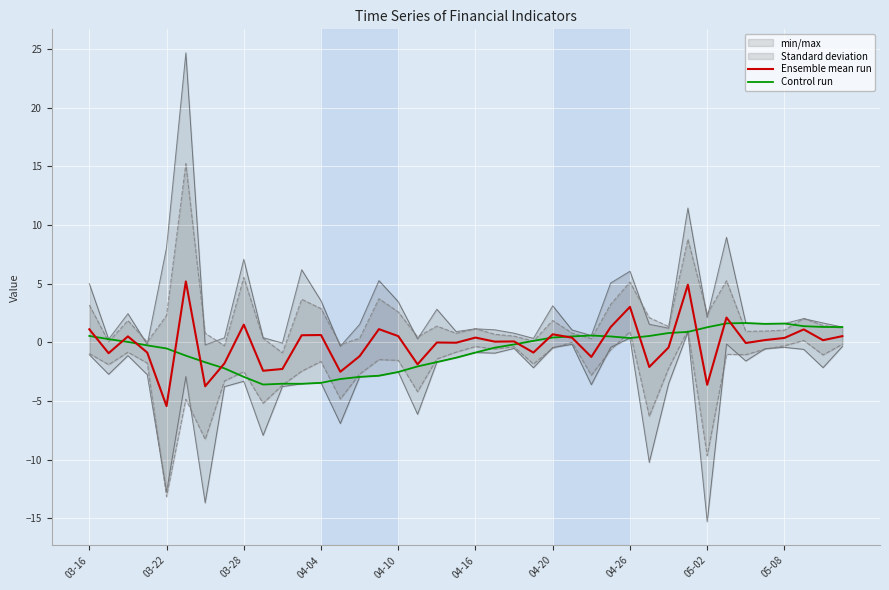

How many times do Control run and Ensemble mean run cross each other?

15